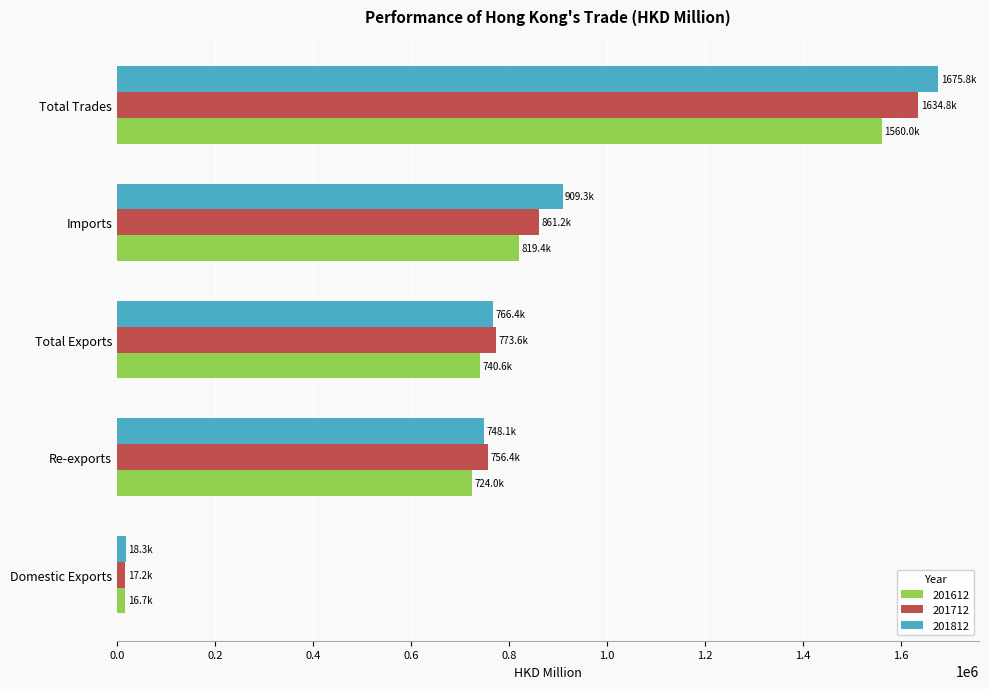

How many data points in 201812 are less than 766425?

2